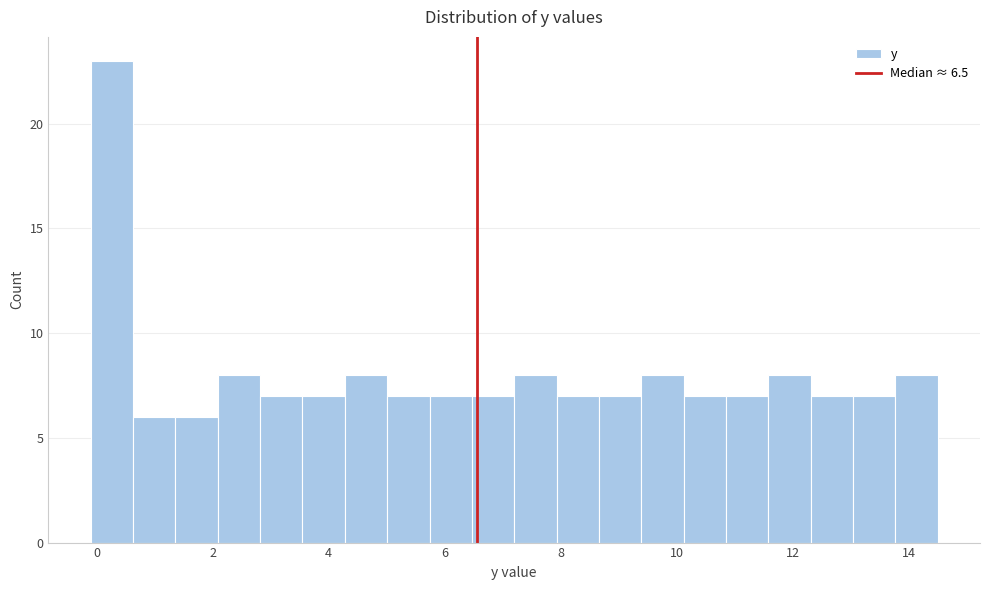

Read against the x-axis, roughly where is the centre of the tallest bar?

0.2